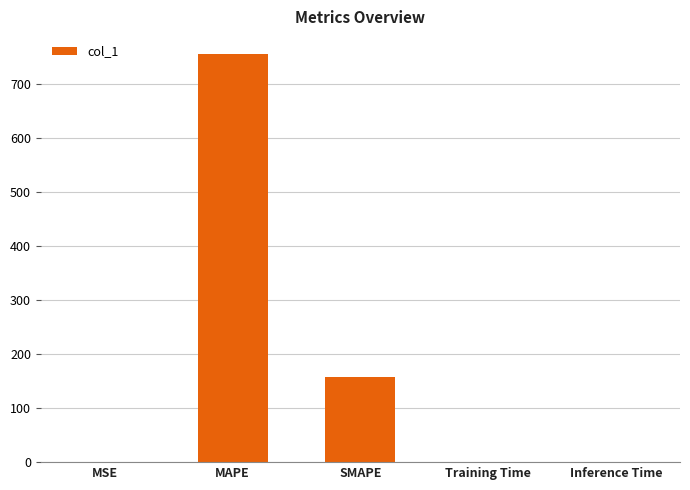

What is the change in value from MSE to SMAPE?

+158.1